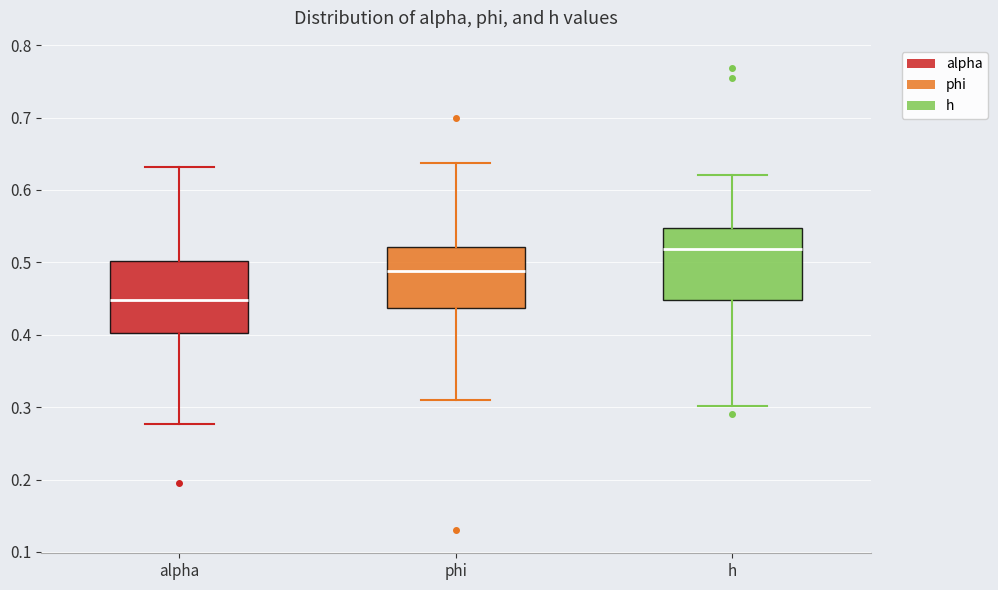

Which box's median line is the highest?

h